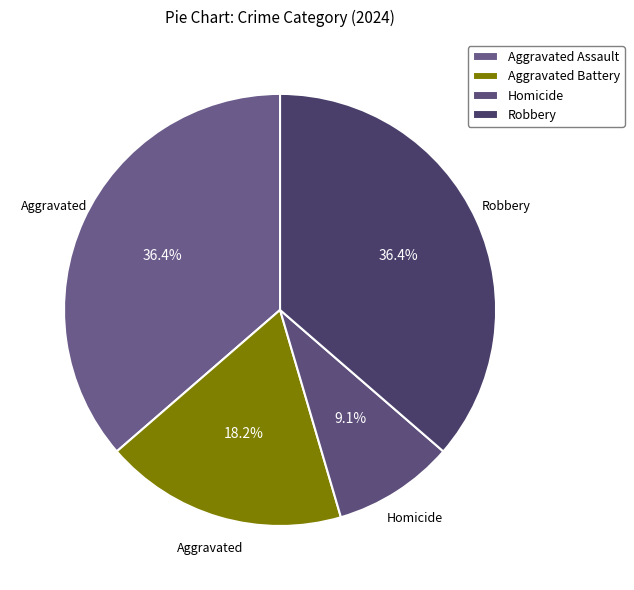

Combined, what portion of the pie is Homicide and Aggravated Assault?

45.5%